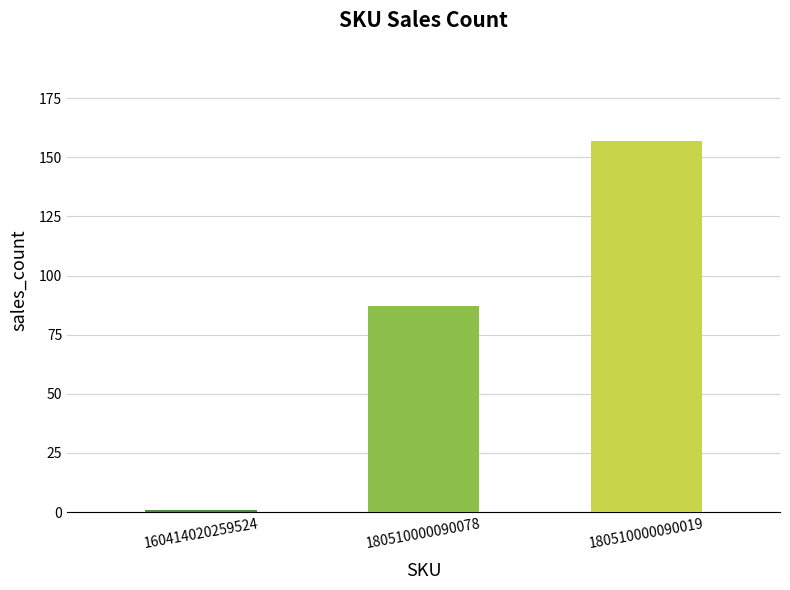

Does the chart contain stacked bars?

No